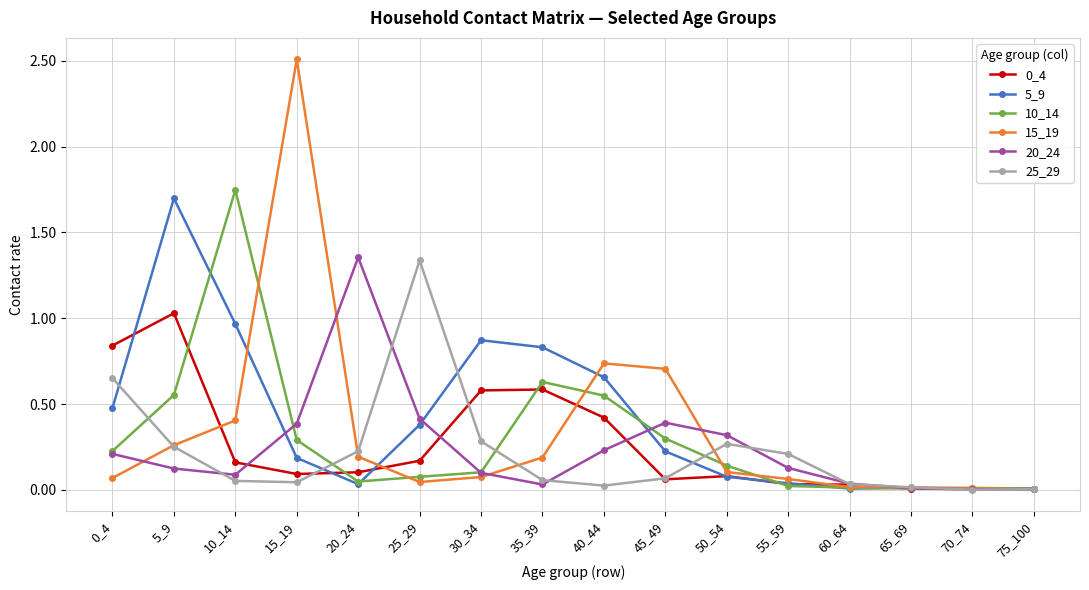

Is this an area chart (filled region under the line)?

No